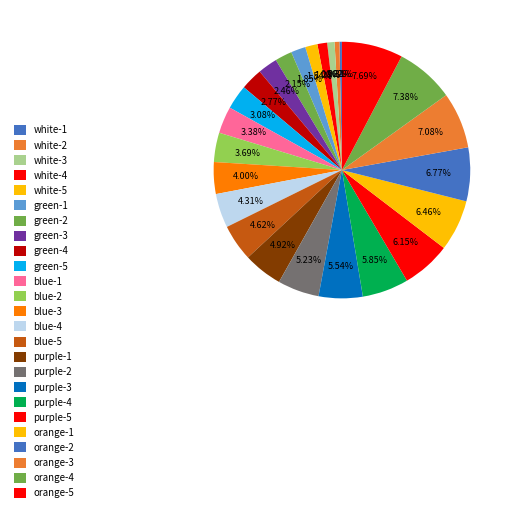

Combined, what portion of the pie is orange-3 and green-5?

10.2%